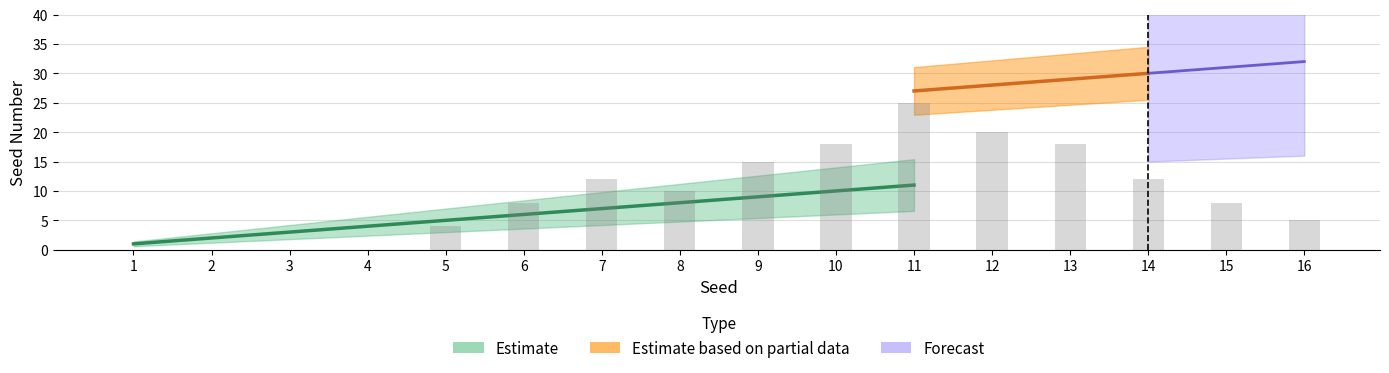

At which label does Forecast reach its peak?

16